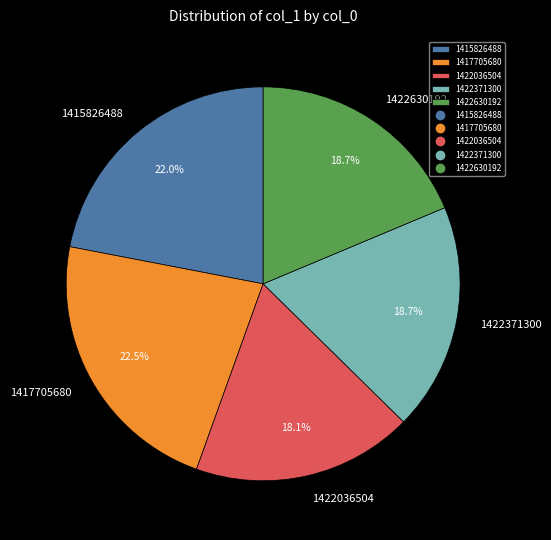

True or false: 1422371300 accounts for 5% of the total.

False